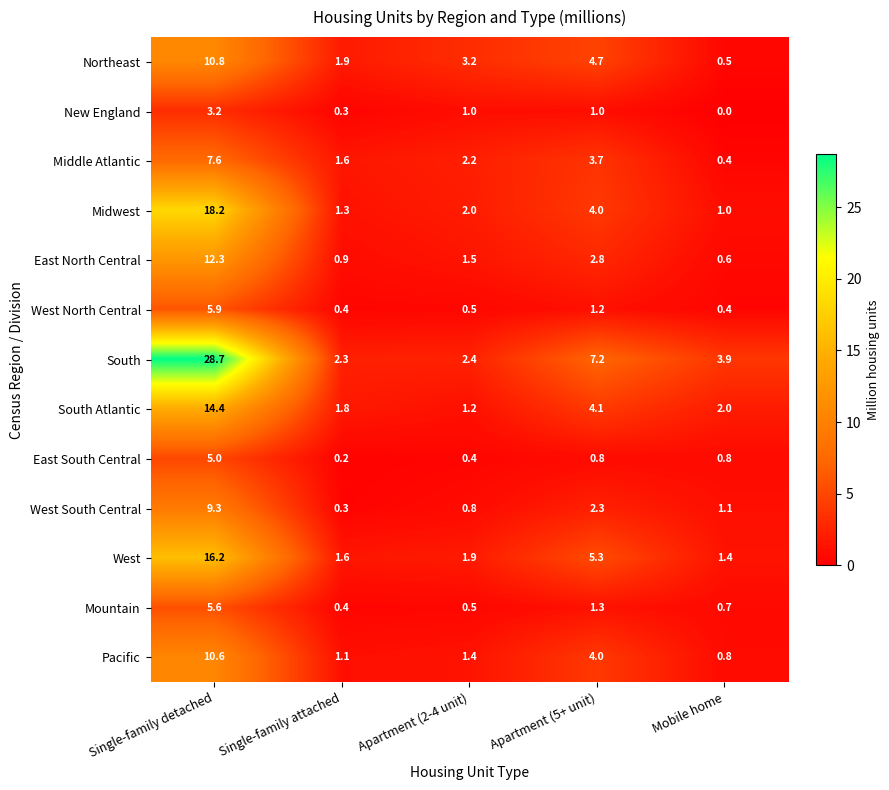

What is the approximate value of West North Central at Single-family detached?

5.9